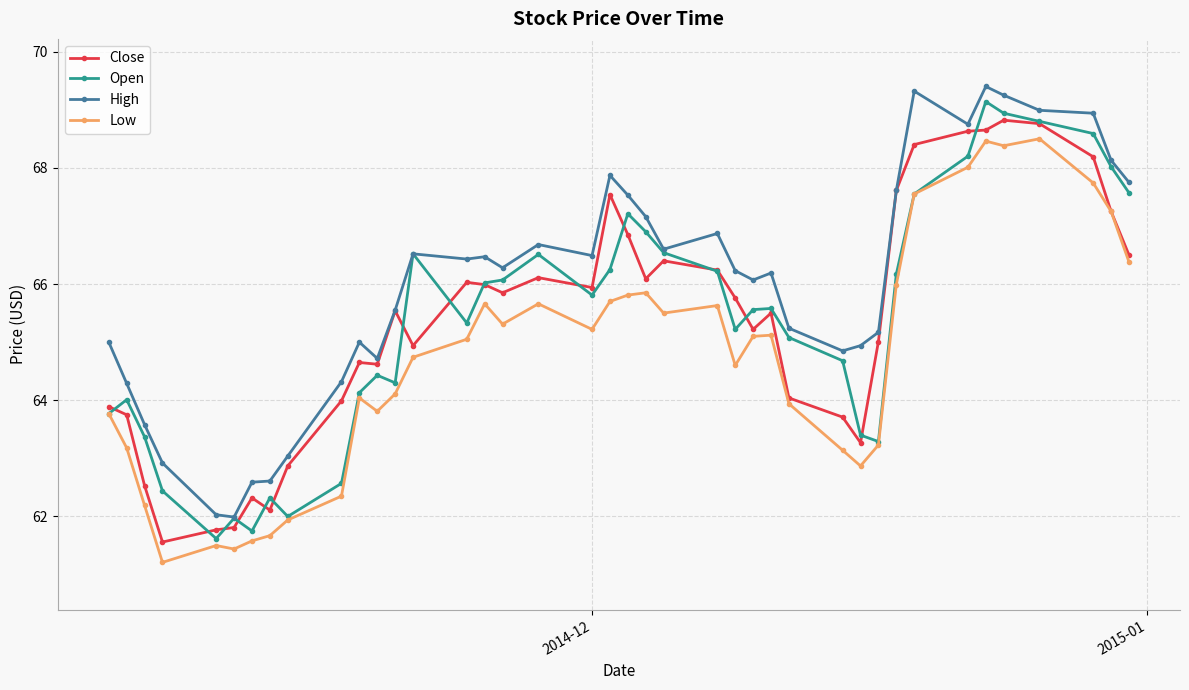

Which series has the widest spread of values?

Open